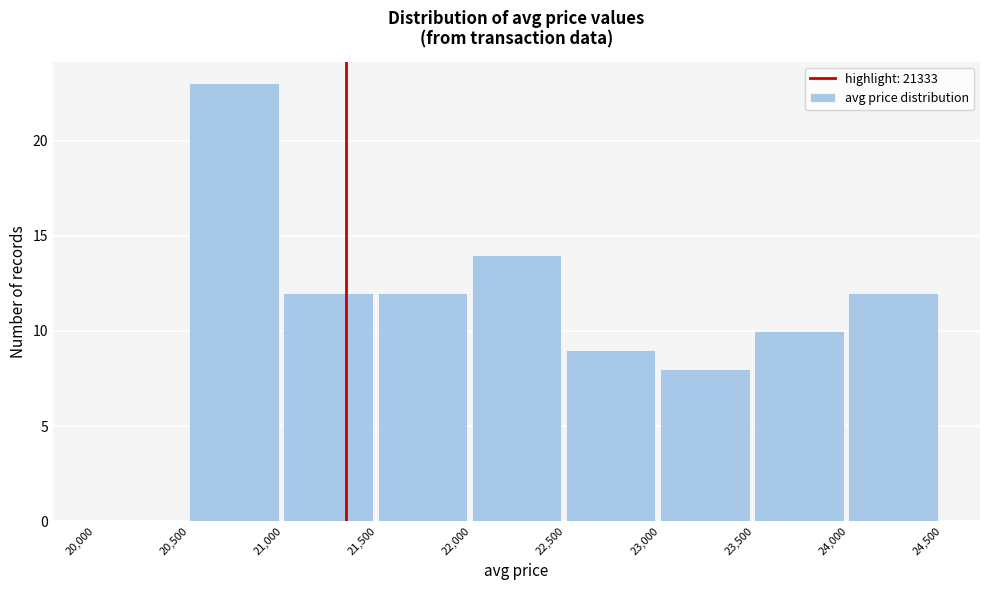

Reading left to right, transcribe this chart: for each bar, give the range it covers on the x-axis and its height. The values are not printed on the chart, so give them approximately, as read against the axis.

20,000 to 20,500: 0
20,500 to 21,000: 23
21,000 to 21,500: 12
21,500 to 22,000: 12
22,000 to 22,500: 14
22,500 to 23,000: 9
23,000 to 23,500: 8
23,500 to 24,000: 10
24,000 to 24,500: 12